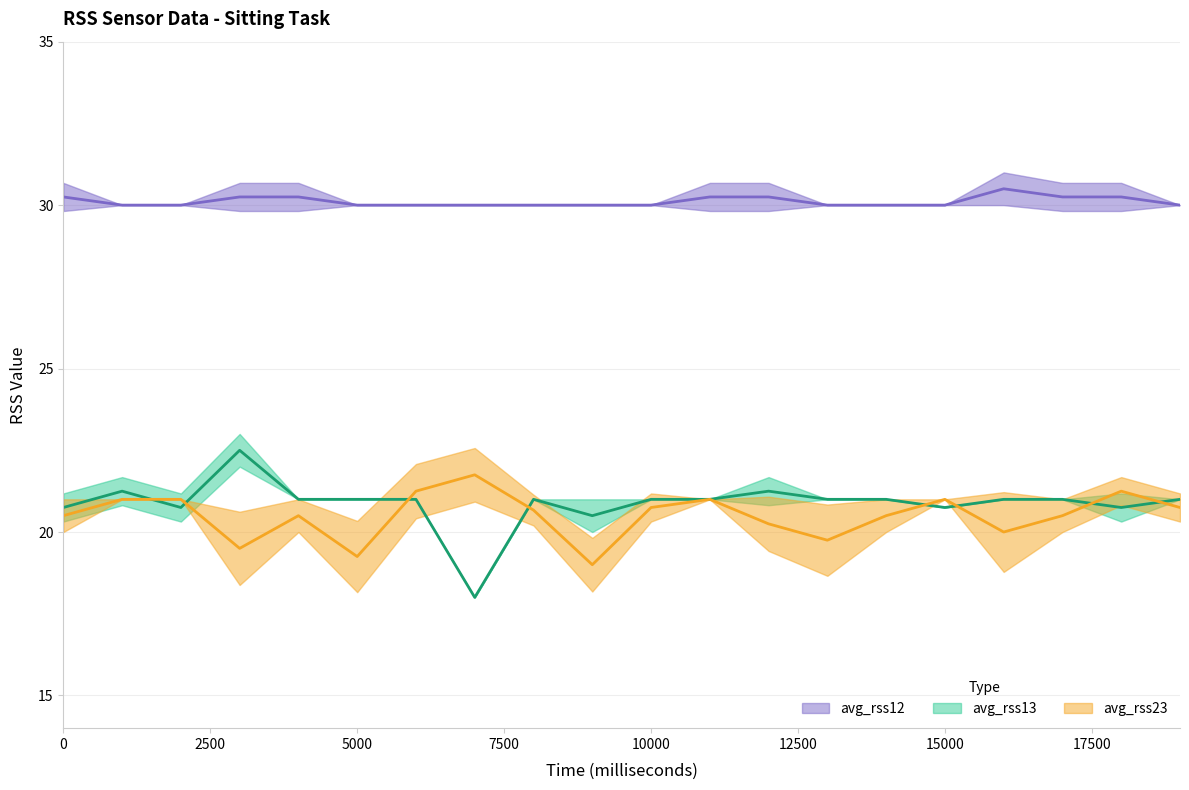

What is the value of the avg_rss23 point at the 7th from the left?

21.2